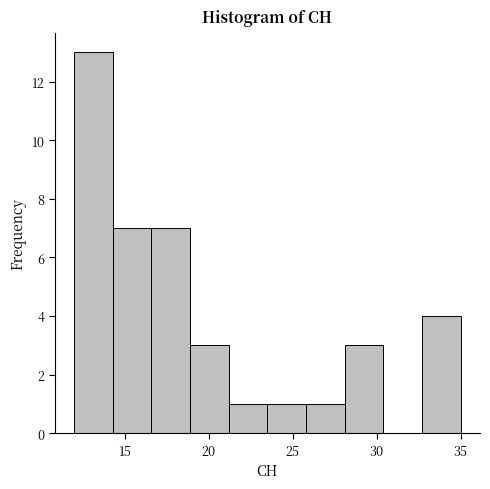

Reading left to right, transcribe this chart: for each bar, give the range it covers on the x-axis and its height. Neither the bar edges nor the heights are printed on the chart, so give them approximately, as read against the axes.

12.0 to 14.3: 13
14.3 to 16.6: 7
16.6 to 18.9: 7
18.9 to 21.2: 3
21.2 to 23.5: 1
23.5 to 25.8: 1
25.8 to 28.1: 1
28.1 to 30.4: 3
30.4 to 32.7: 0
32.7 to 35.0: 4